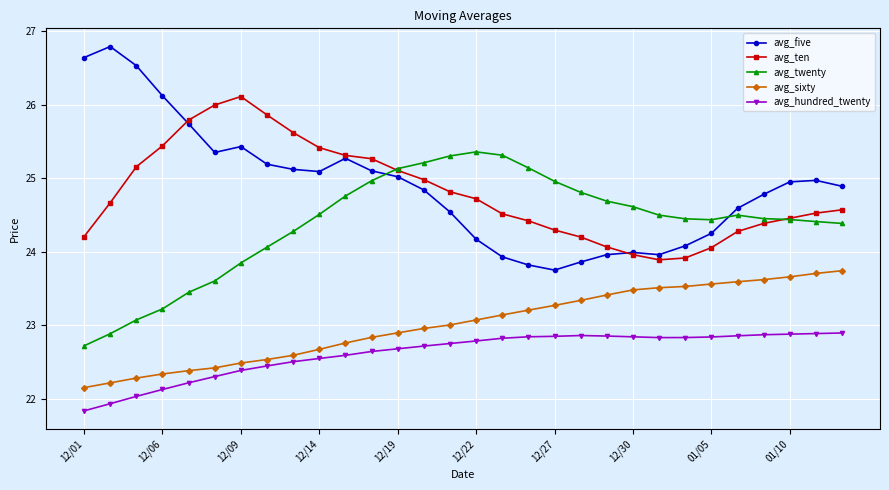

Which series has the largest range (max minus min)?

avg_five